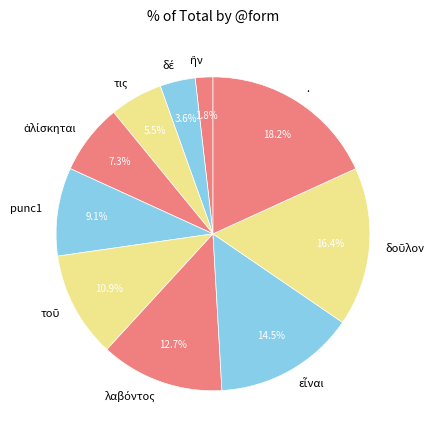

The punc1 slice represents 1% of the pie. True or false?

False